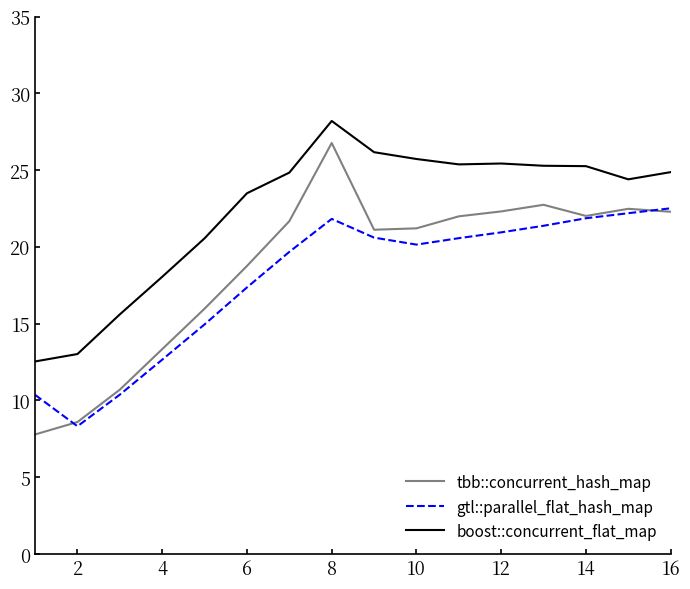

List the series in order of their peak value, lowest first.

gtl::parallel_flat_hash_map, tbb::concurrent_hash_map, boost::concurrent_flat_map